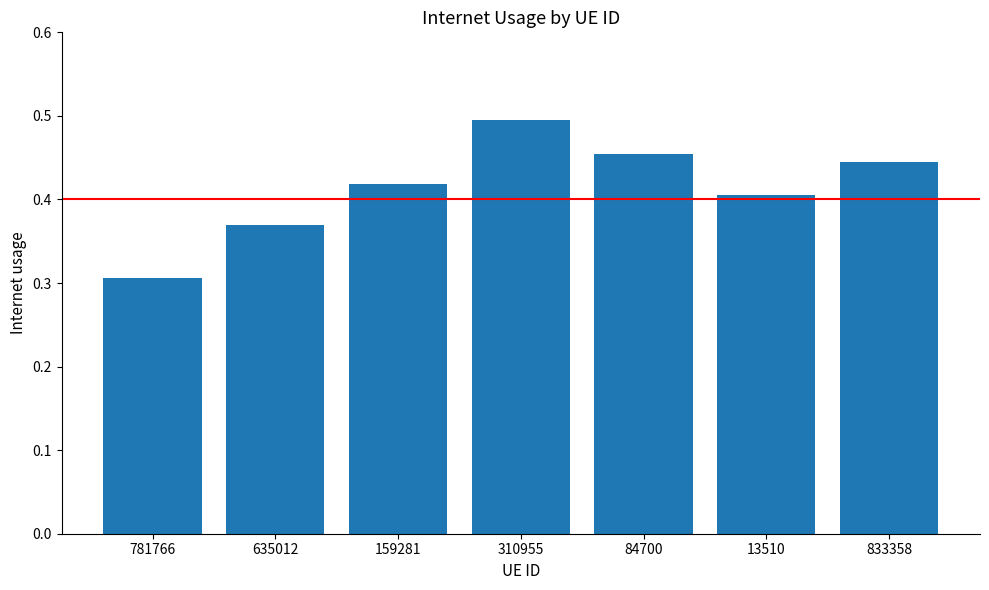

List the labels in order of value, largest first.

310955, 84700, 833358, 159281, 13510, 635012, 781766